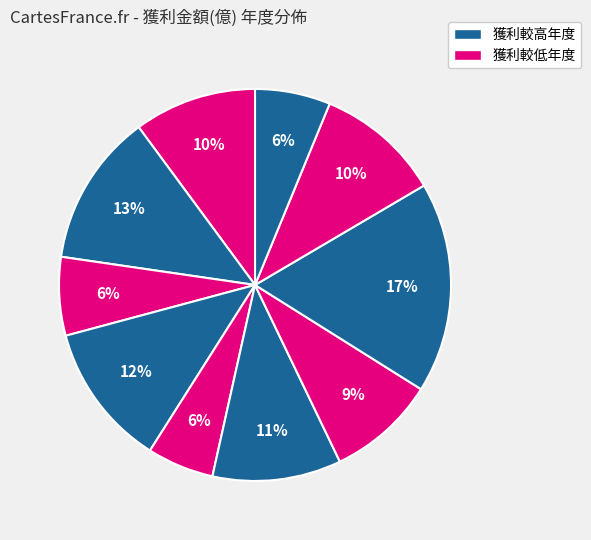

How many slices are in this pie chart?

10